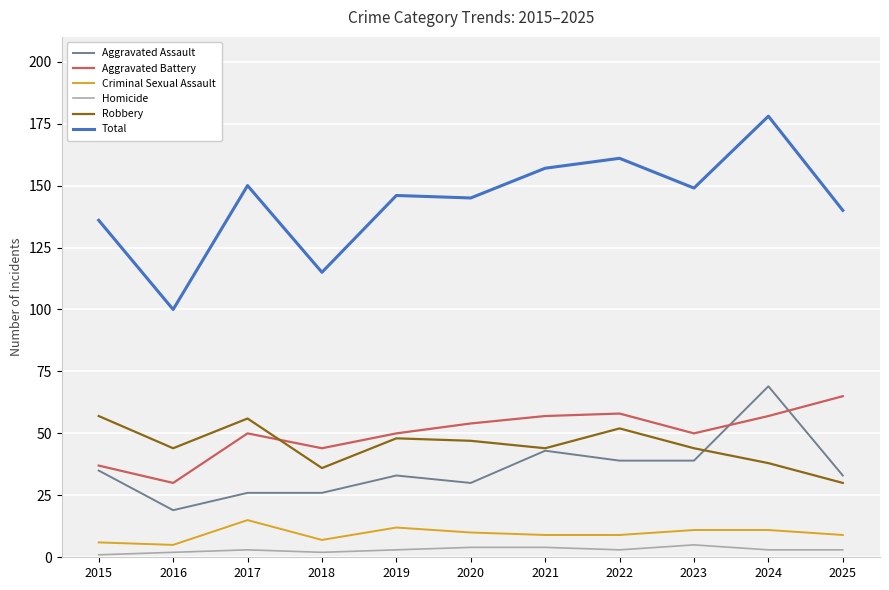

What is the maximum value shown in the chart?

178